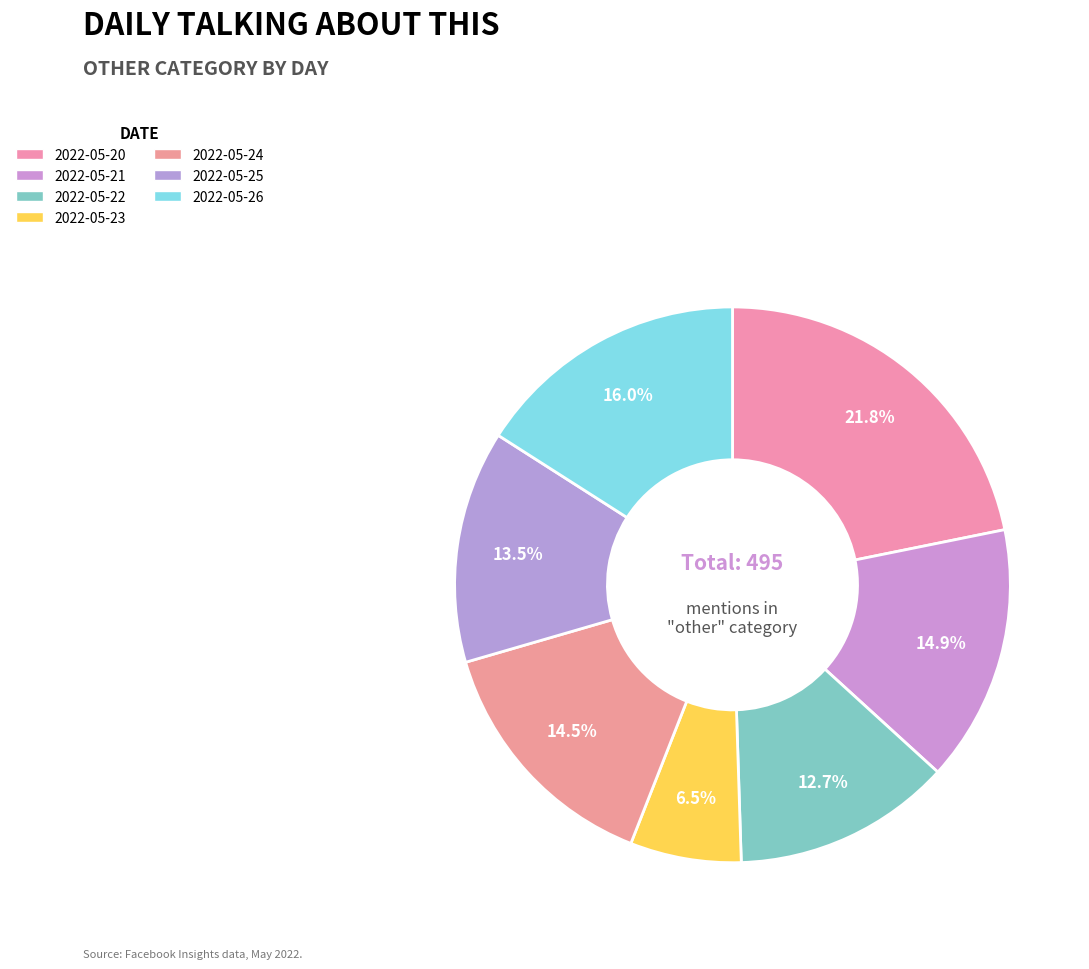

To the nearest percent, what is the difference between the largest and smallest slice percentages?

15%